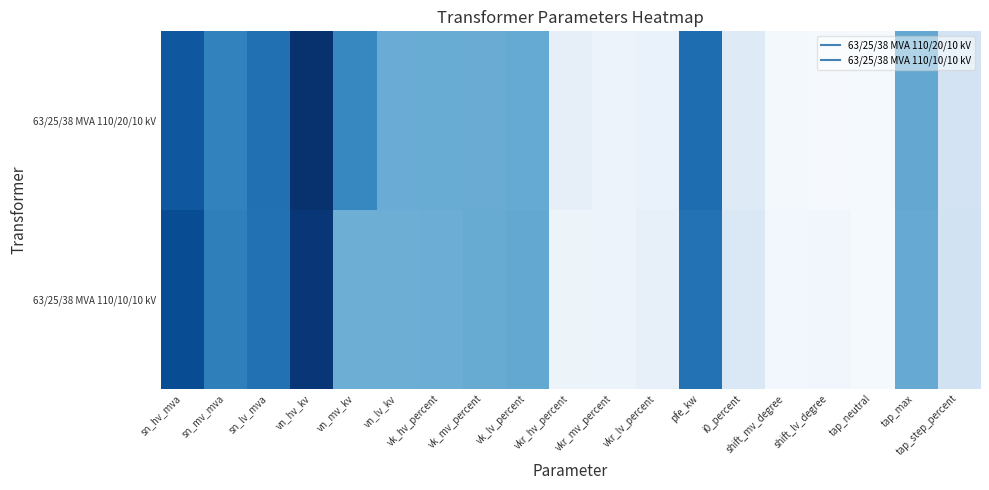

Which has a higher value, vk_lv_percent or sn_mv_mva?

sn_mv_mva